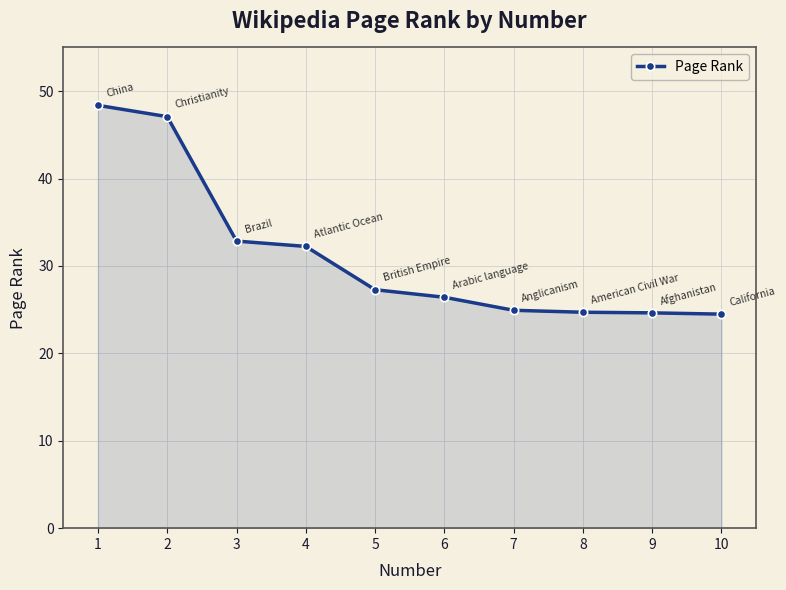

How many series are shown in this chart?

1